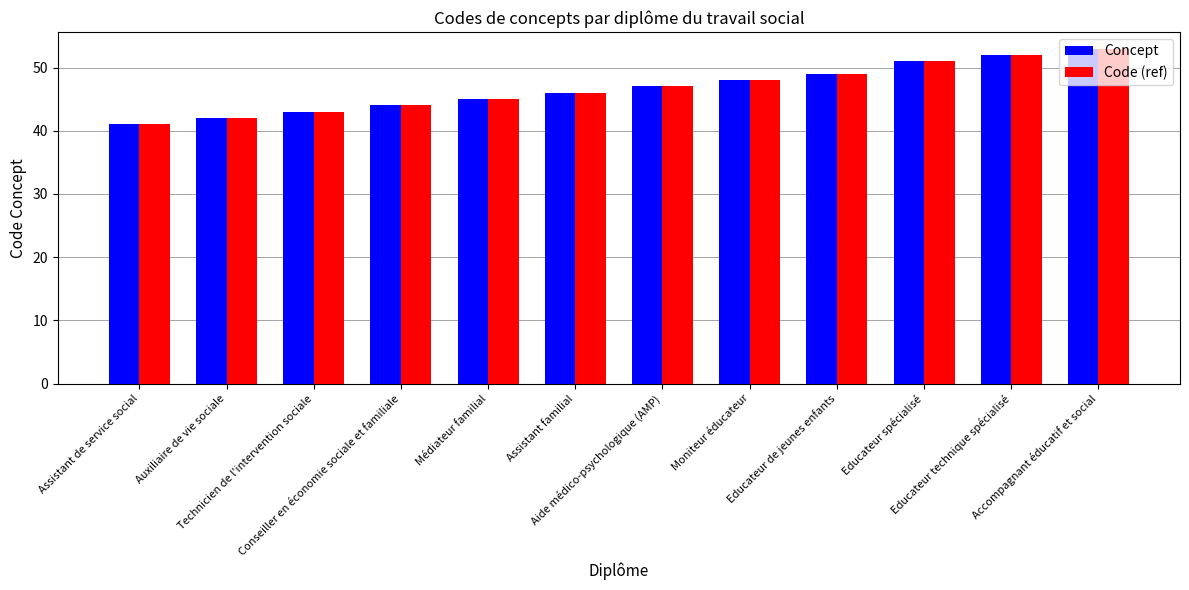

What is the lowest value of the Concept series?

41